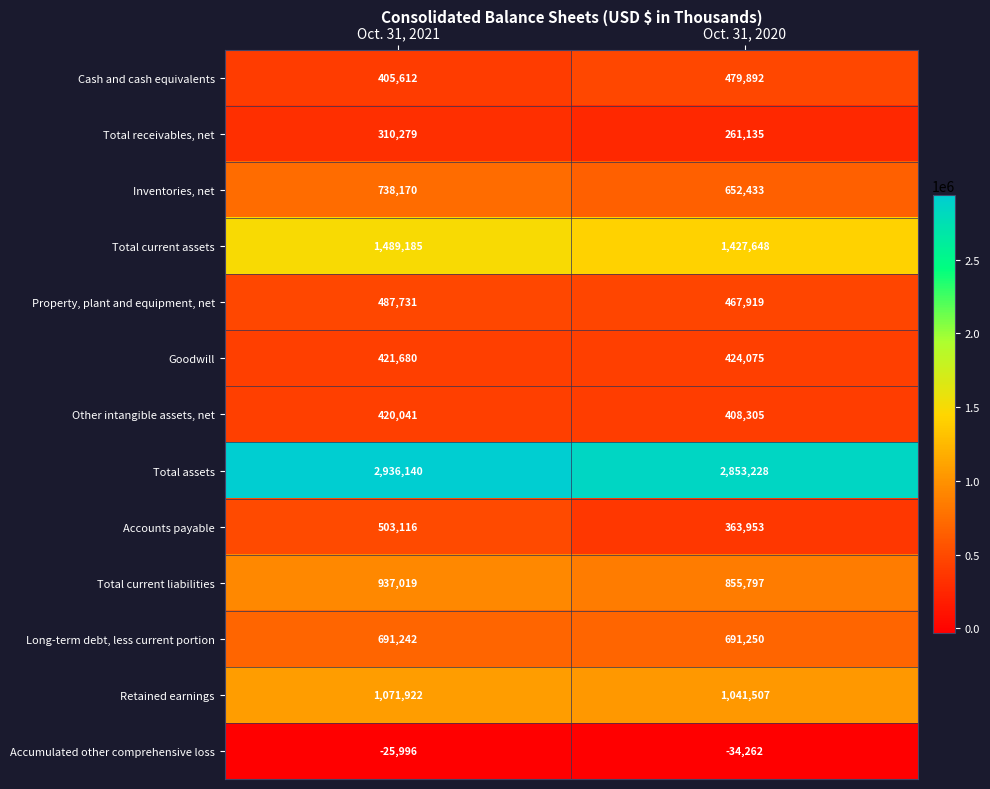

How many series are shown in this chart?

13